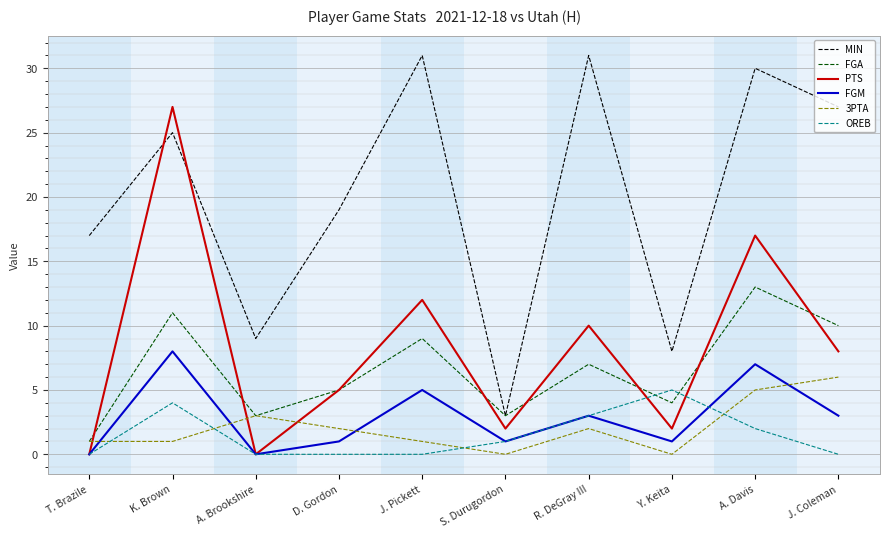

What is the sum of all FGA values?

66